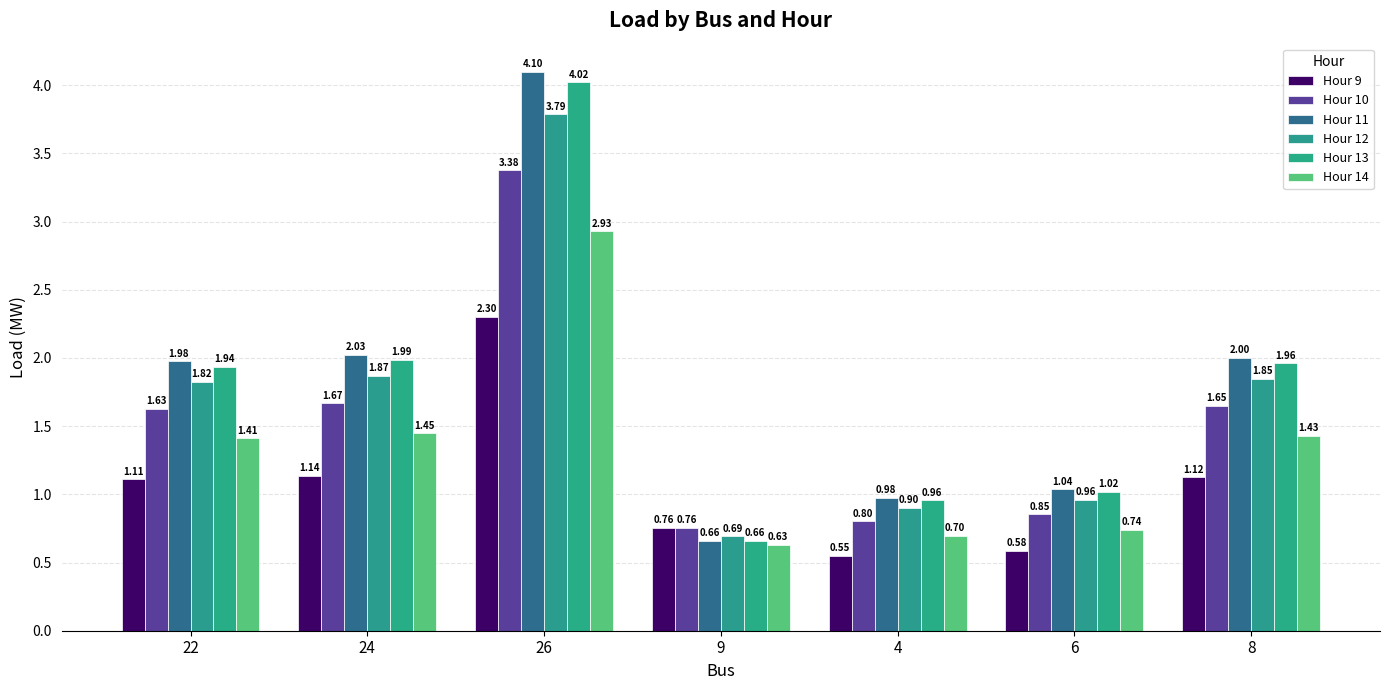

What is the difference between the Hour 13 values at 22 and 4?

1.0